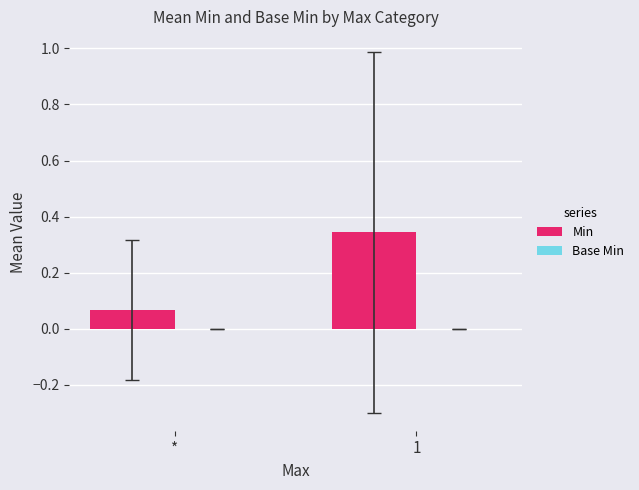

At which label is the value closest to 0?

*